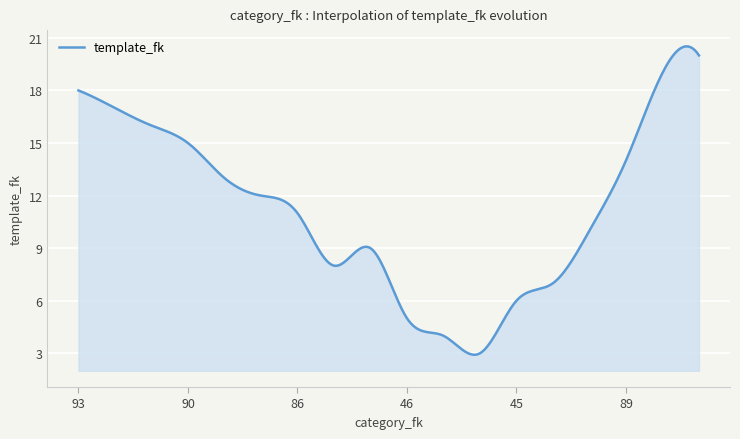

What is the difference between the maximum and minimum values?

17.6